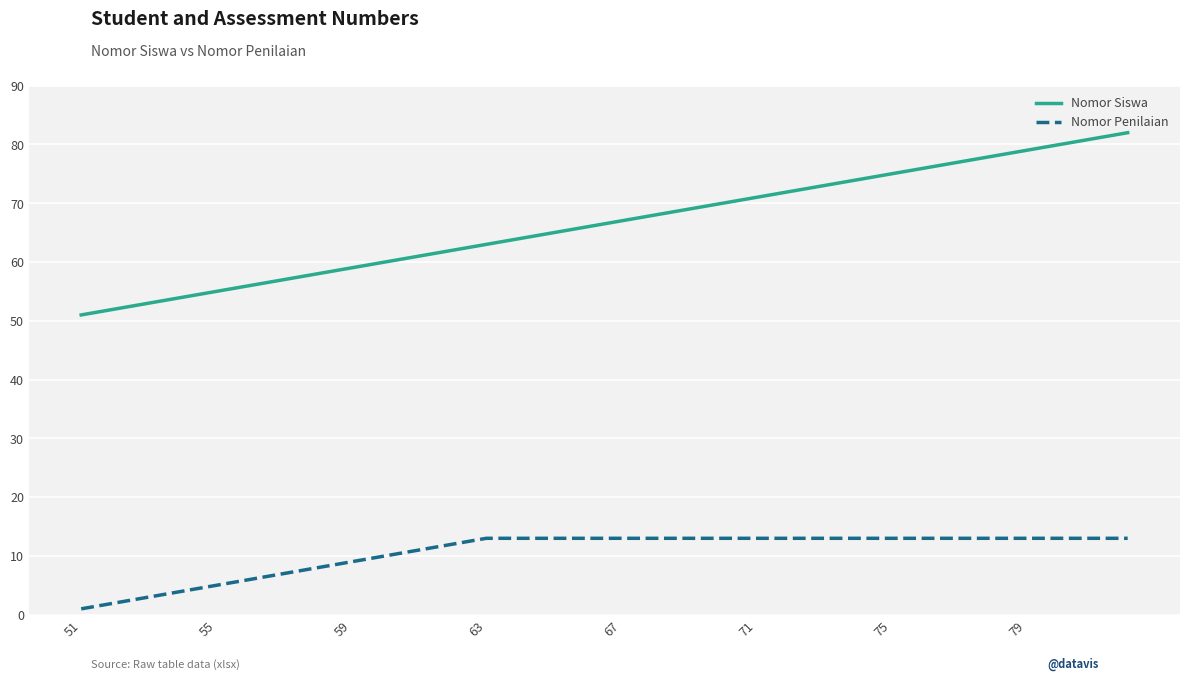

True or false: Nomor Siswa and Nomor Penilaian cross at least once.

False